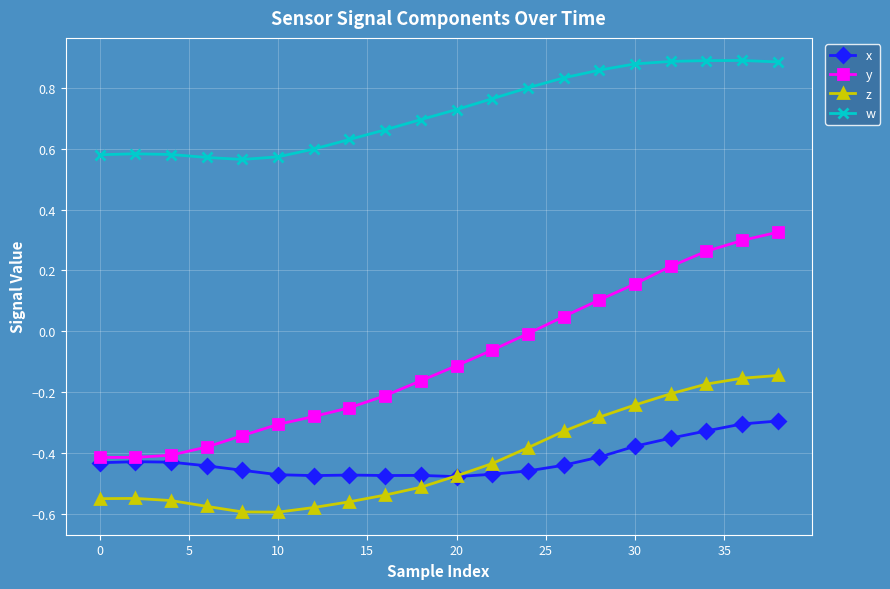

Rank the series by their maximum value, from lowest to highest.

x, z, y, w